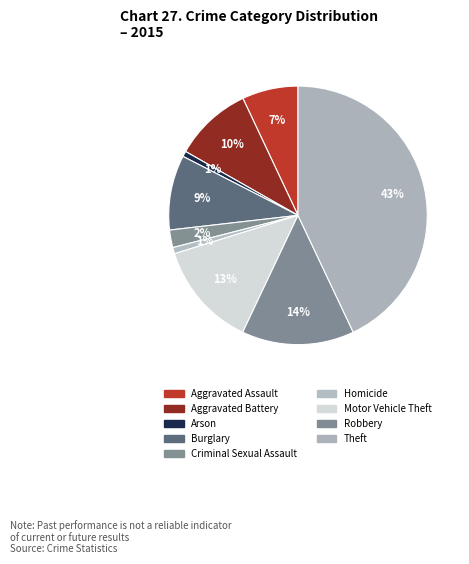

How many segments does this pie chart have?

9